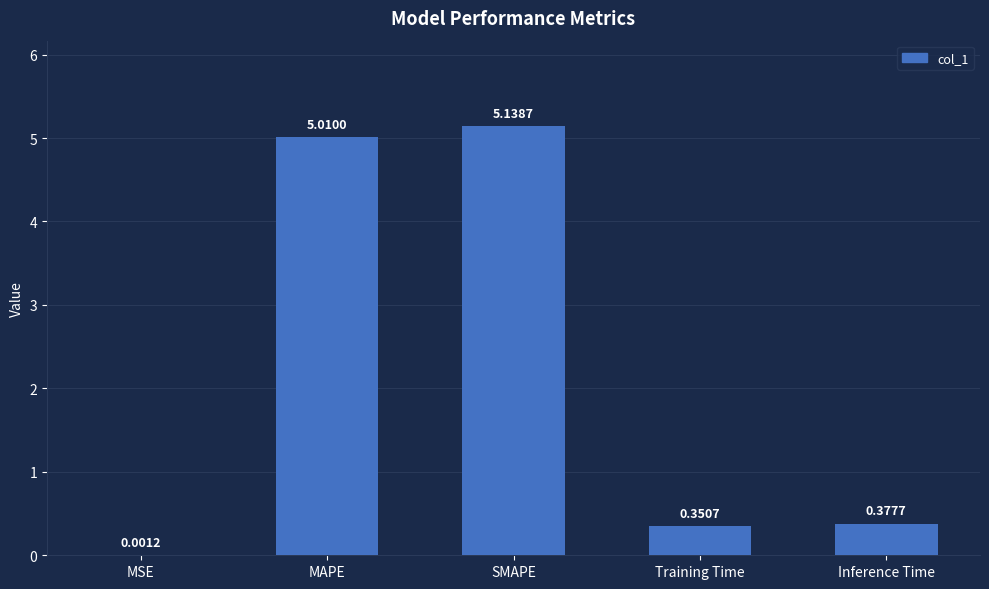

Which category has the highest value across all series?

SMAPE